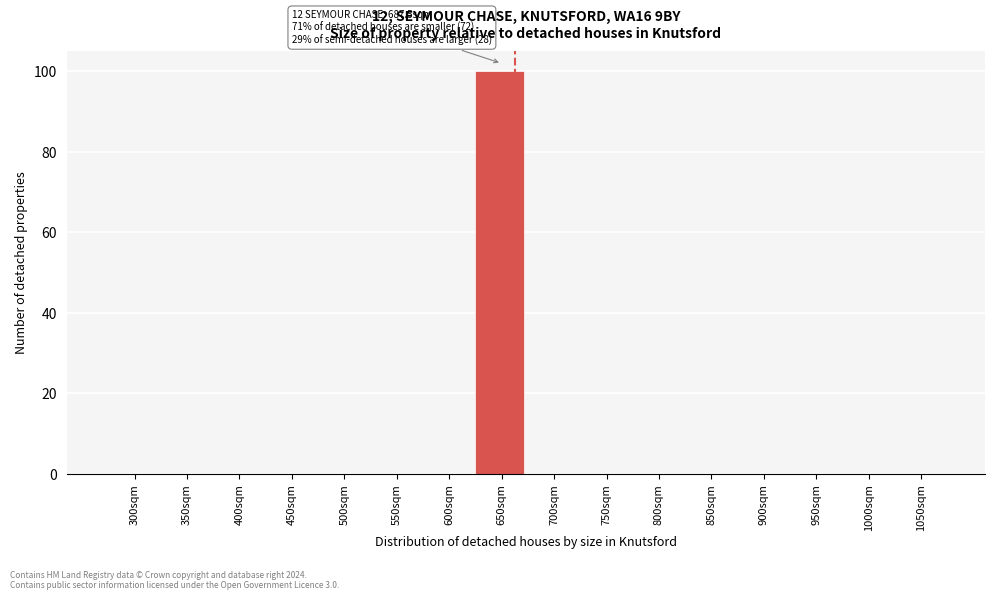

Reading left to right, extract all data points from this chart.

300sqm=0	350sqm=0	400sqm=0	450sqm=0	500sqm=0	550sqm=0	600sqm=0	650sqm=100	700sqm=0	750sqm=0	800sqm=0	850sqm=0	900sqm=0	950sqm=0	1000sqm=0	1050sqm=0